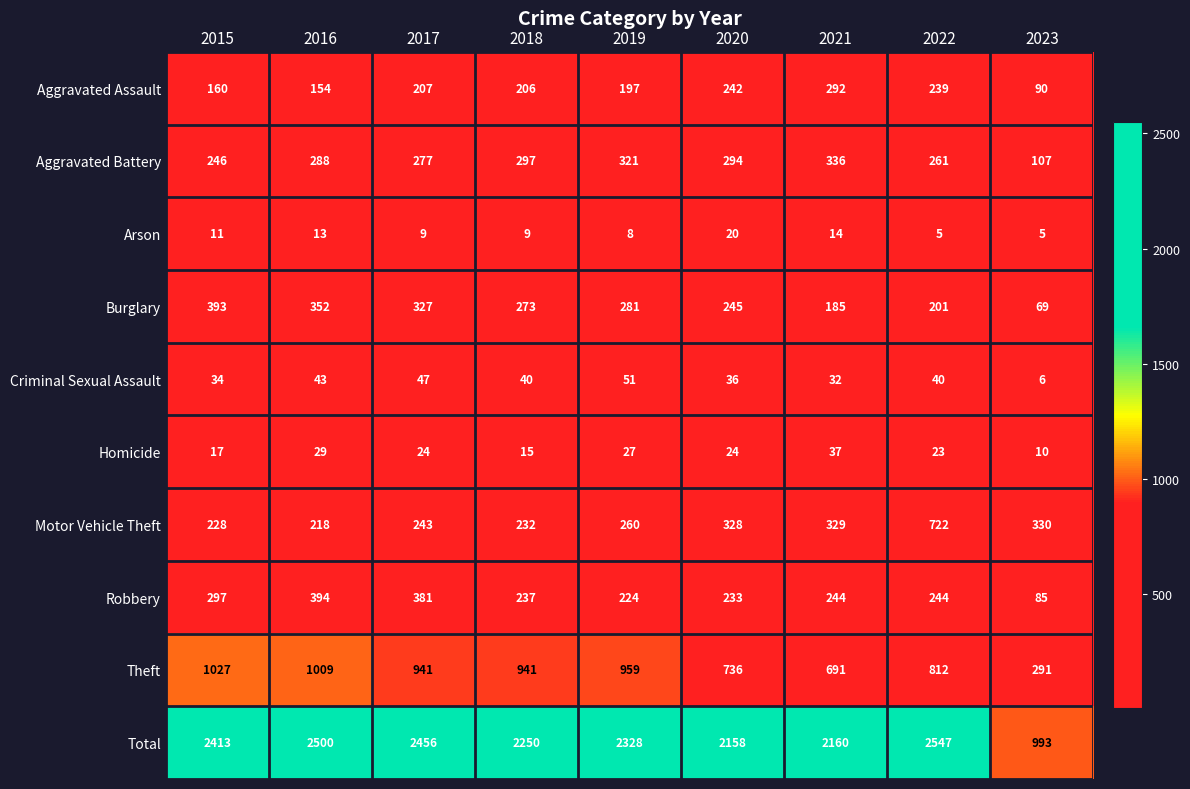

The value of Motor Vehicle Theft at 2016 is 218. True or false?

True